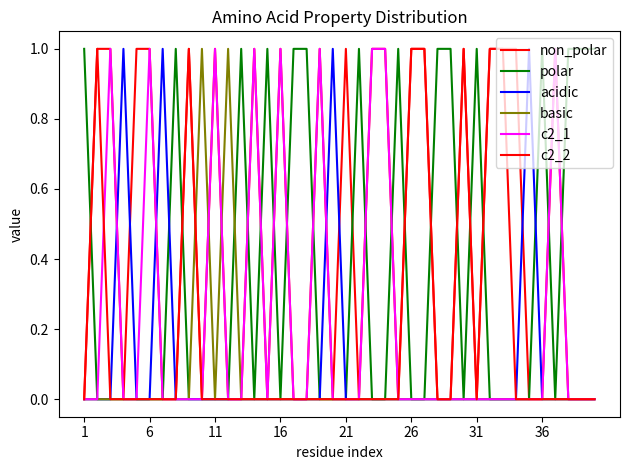

How many lines are shown in the chart?

6